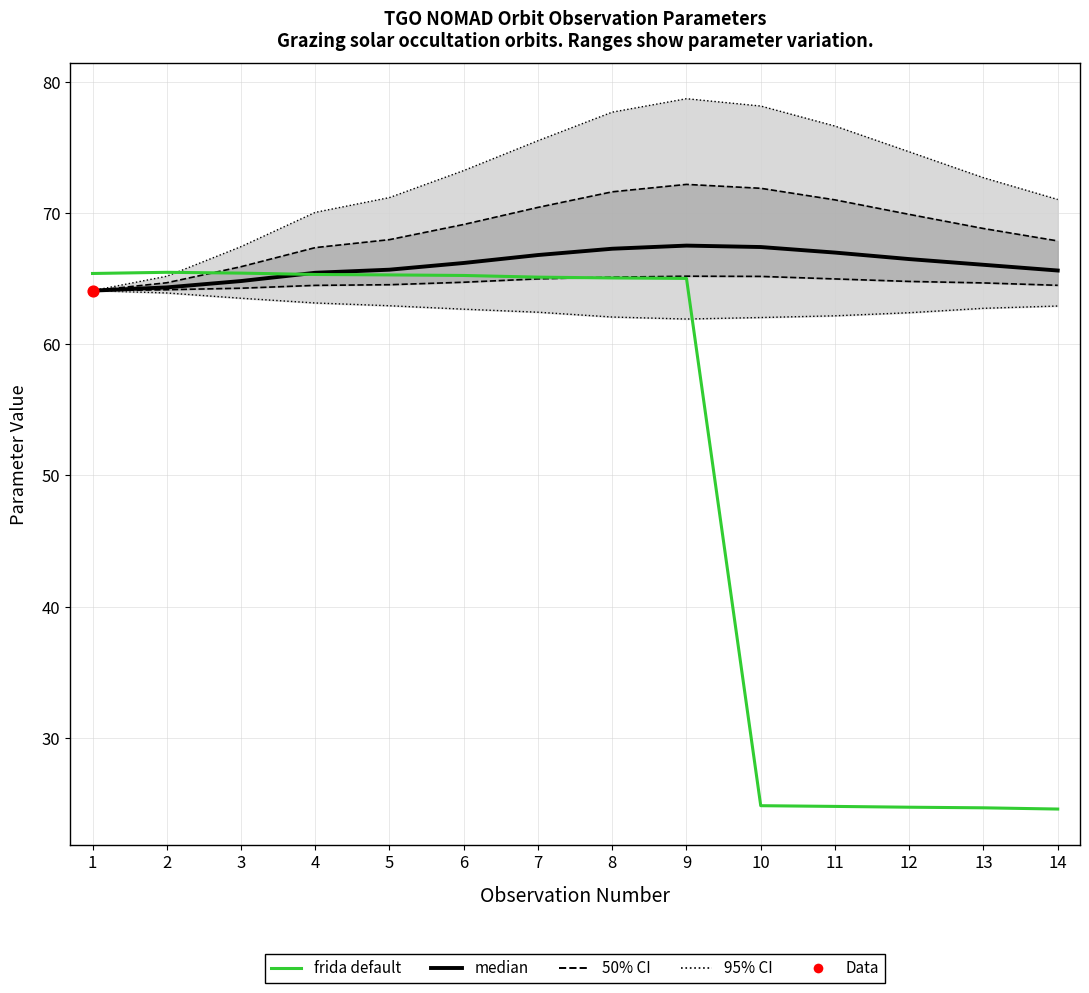

Which series has the largest total across all categories?

median